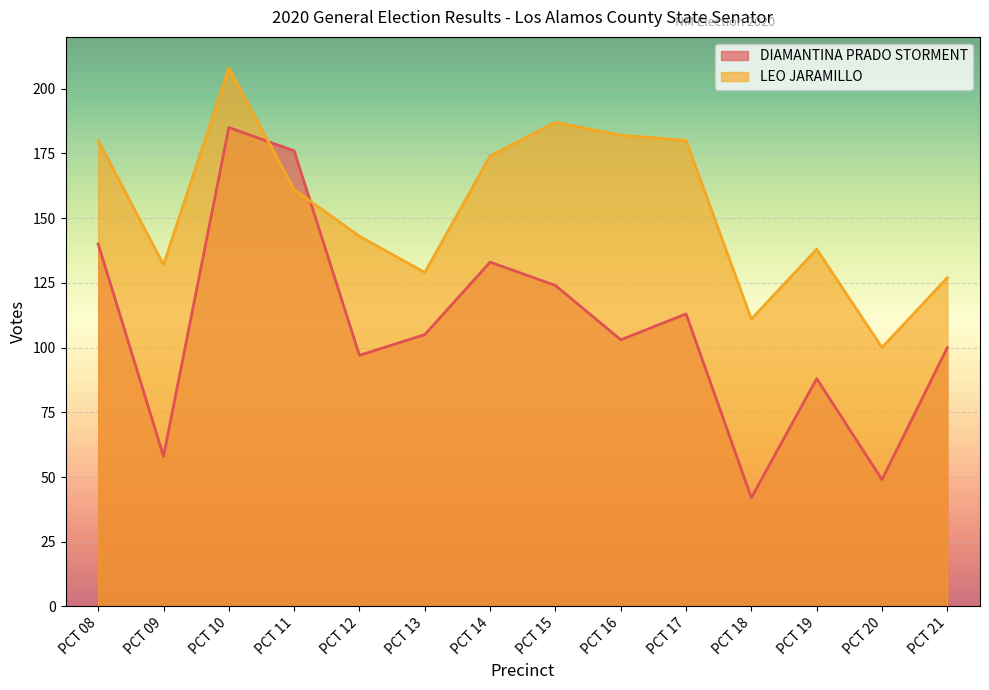

What is the average value of the LEO JARAMILLO series?

154